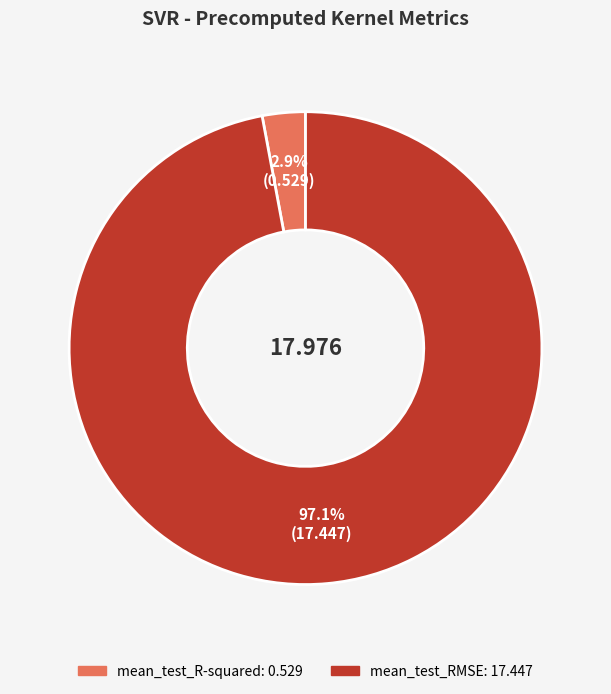

Do mean_test_R-squared and mean_test_RMSE together represent more than half of the pie?

Yes